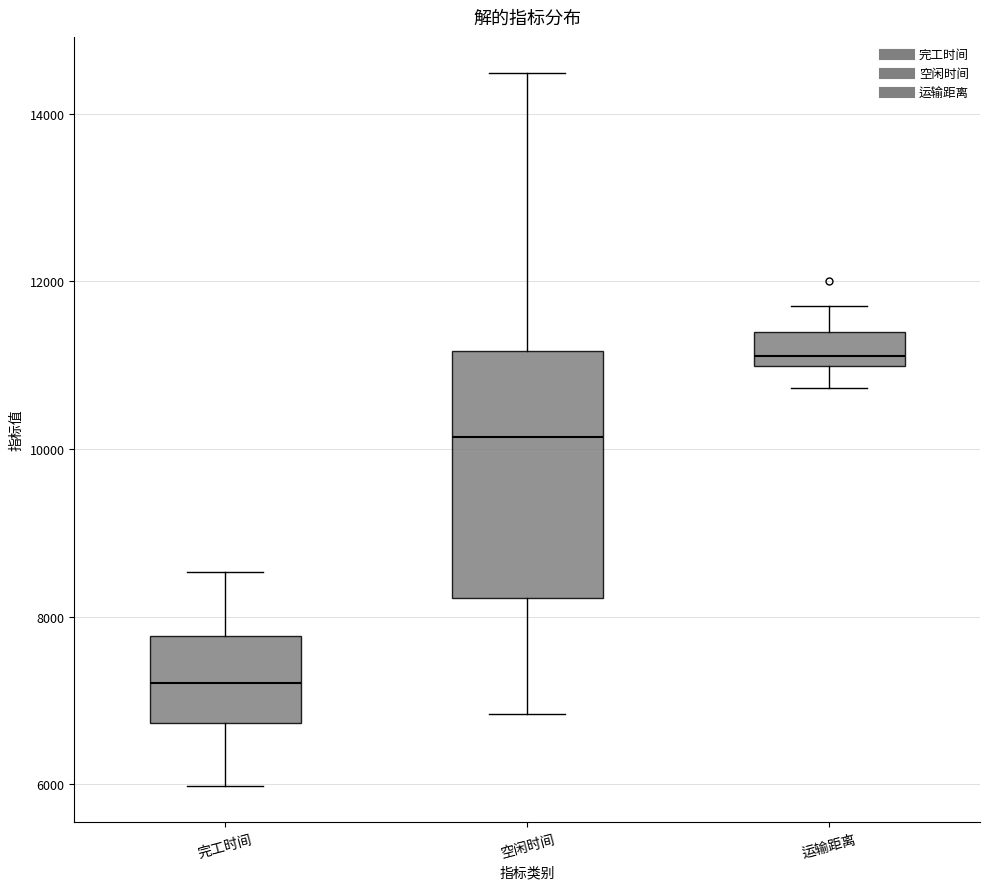

Reading left to right, transcribe this box plot: for each box, give where its median line is, the range the box spans, and where its two whiskers end, as read against the y-axis. The values are not printed on the chart, so give them approximately, as read against the axis.

完工时间: median 7200, box 6800 to 7800, whiskers 6000 to 8600
空闲时间: median 10200, box 8200 to 11200, whiskers 6800 to 14400
运输距离: median 11200, box 11000 to 11400, whiskers 10800 to 11800